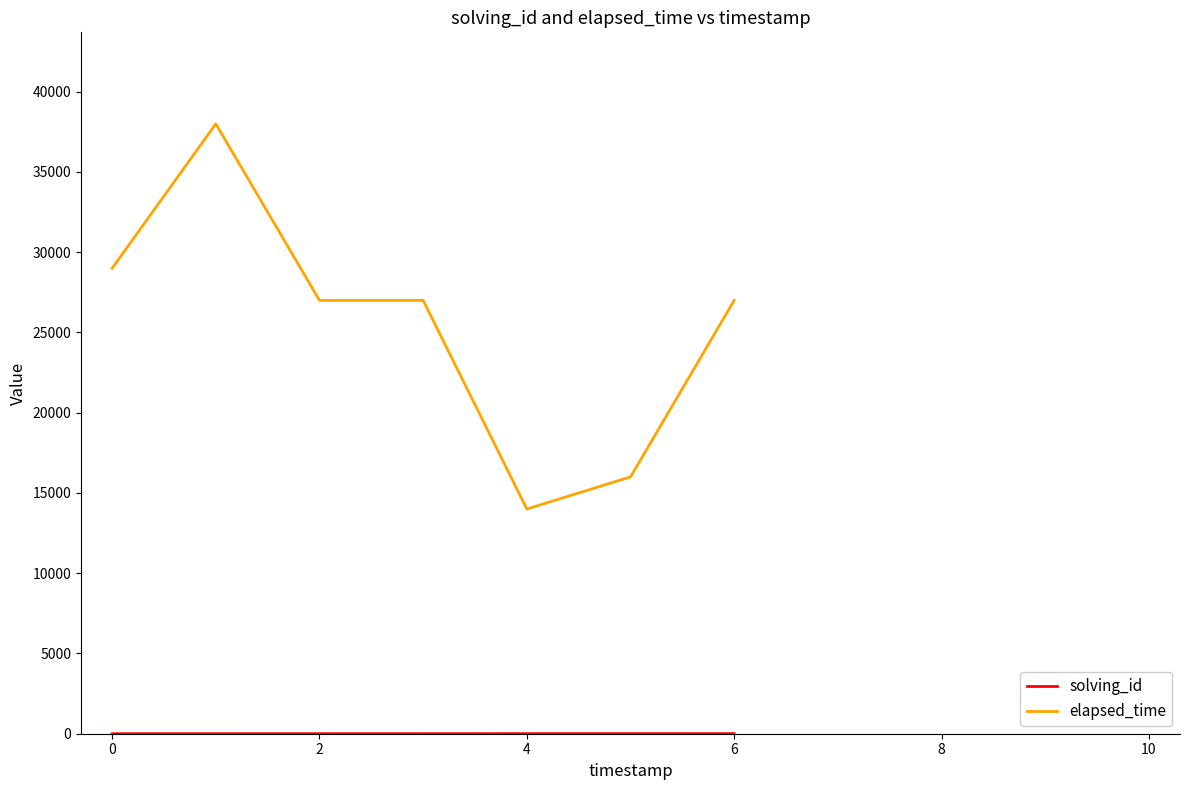

Count the number of categories in the chart.

7